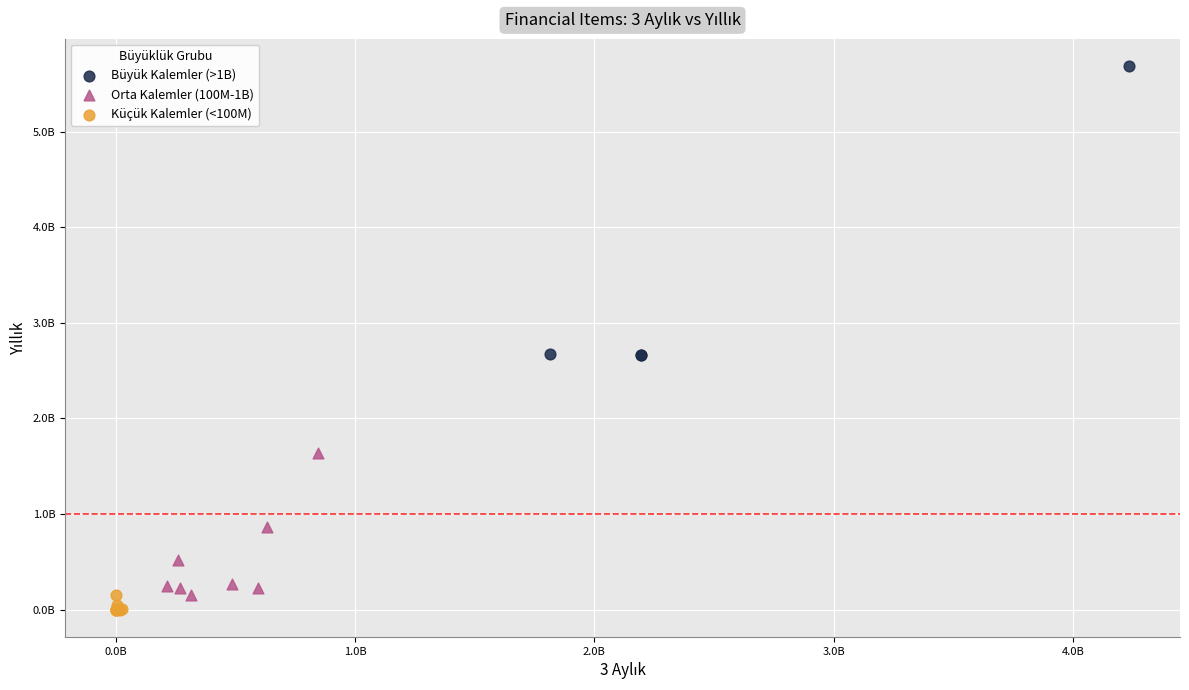

Which series contains the highest Y value?

Büyük Kalemler (>1B)